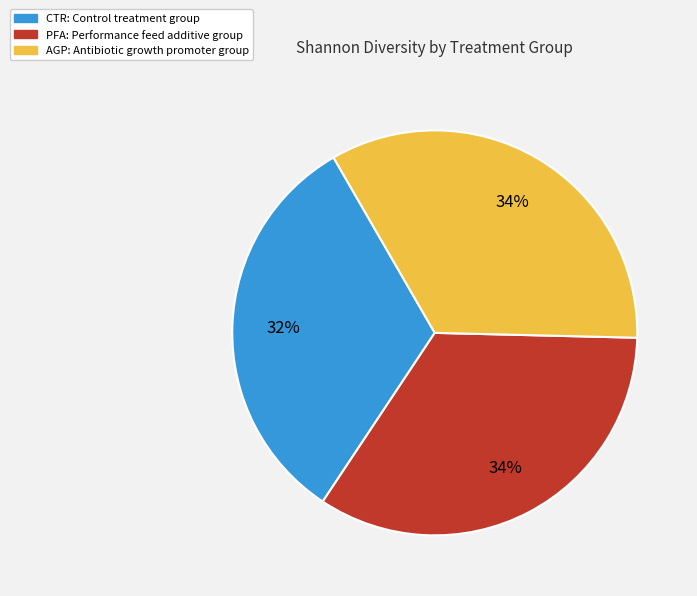

Is there any slice that represents more than half of the pie?

No